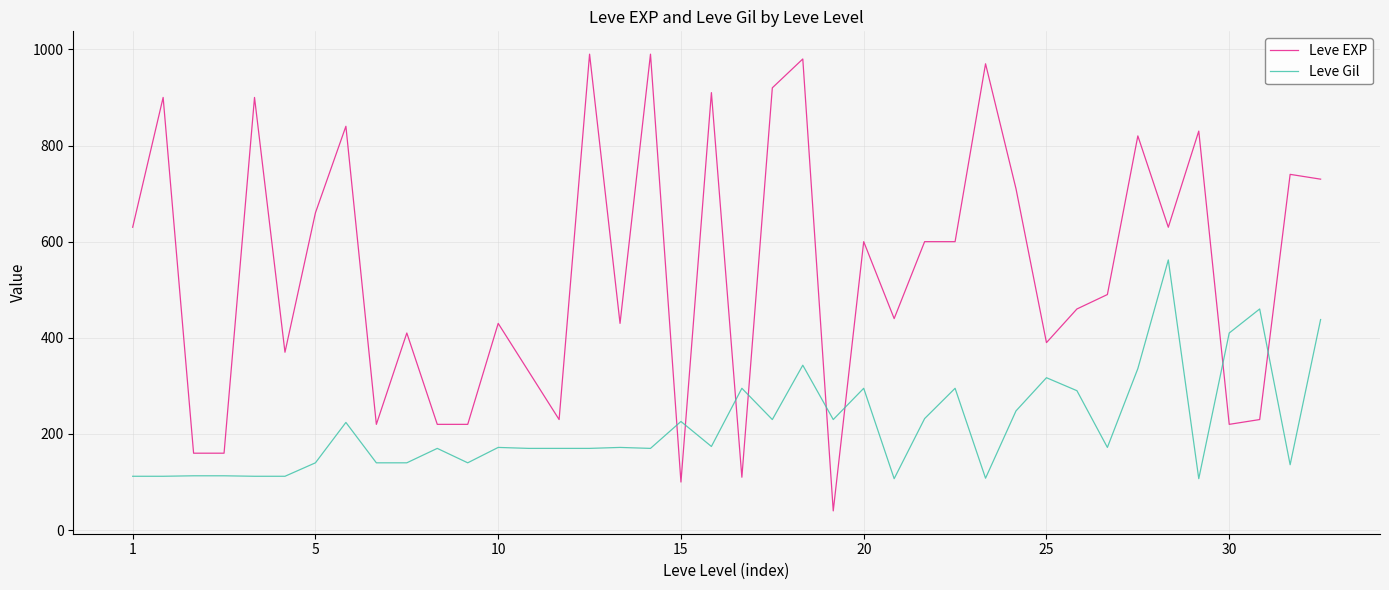

Which series has the largest range (max minus min)?

Leve EXP